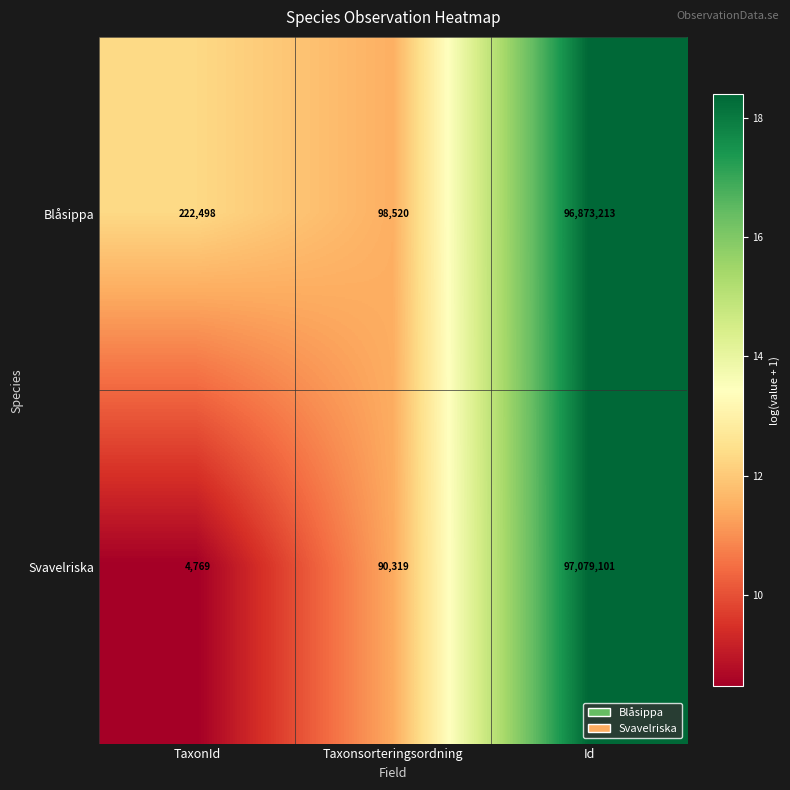

What is the total value across all series at Id?

193952314